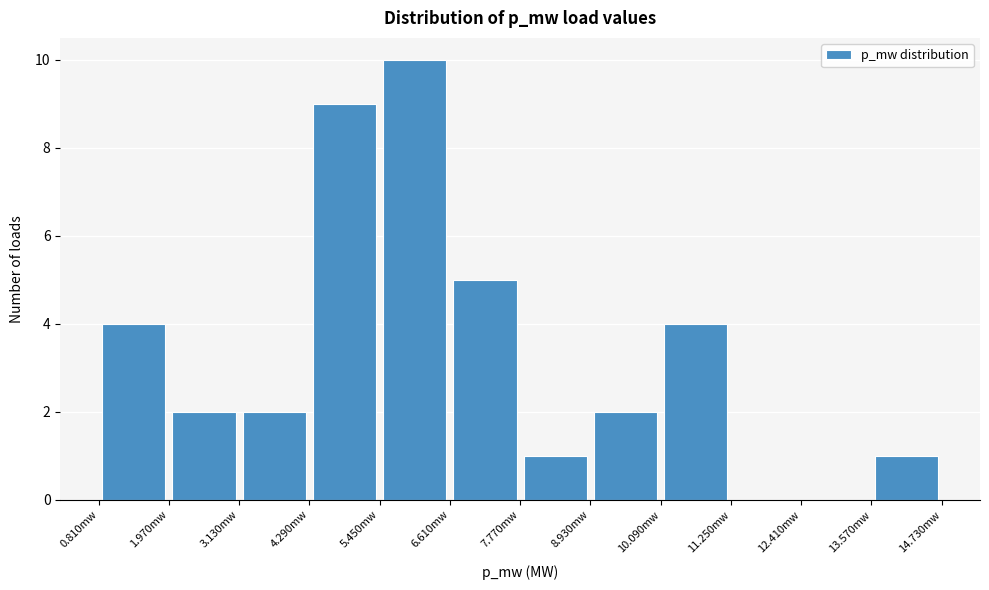

What is the height of the bar covering 5.4 to 6.6 on the x-axis? Neither the bar edges nor the heights are printed on the chart, so give them approximately, as read against the axes.

10